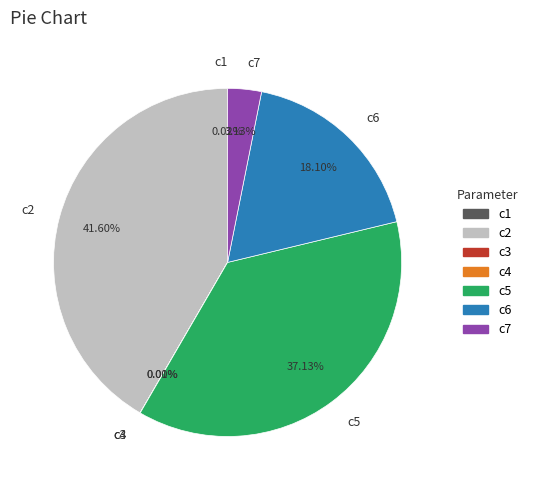

To the nearest percent, what portion does c2 represent?

42%